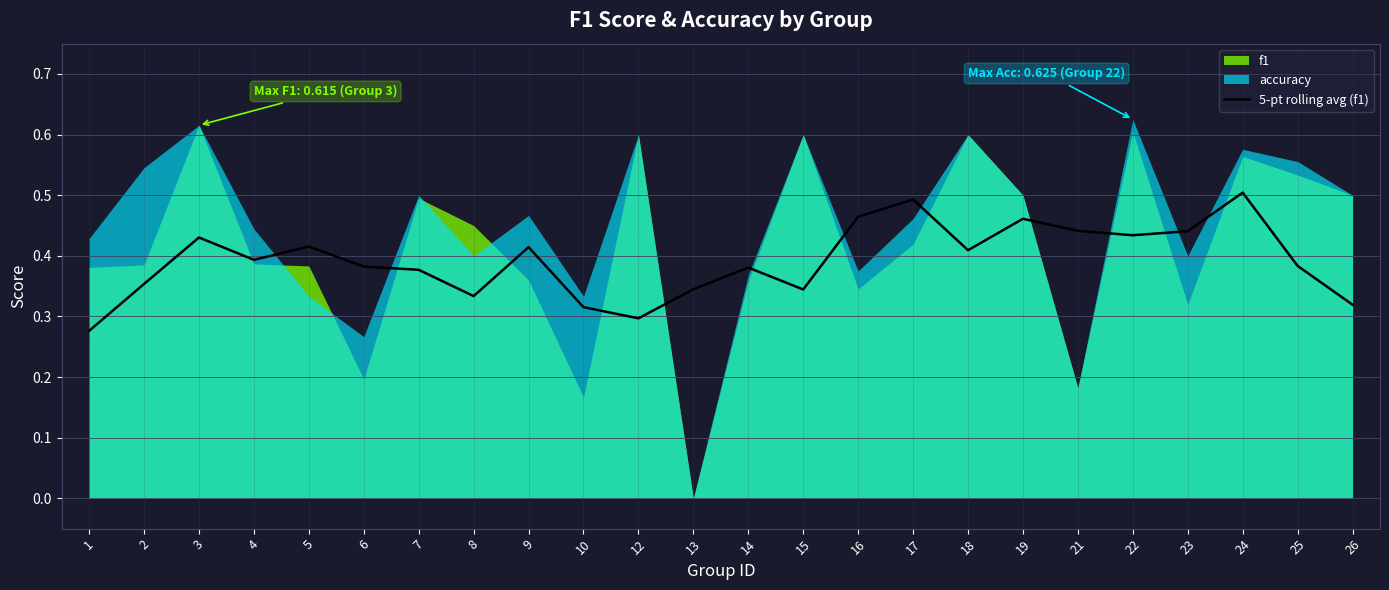

True or false: 5-pt rolling avg (f1) has a value of 0.6 at 7.

False